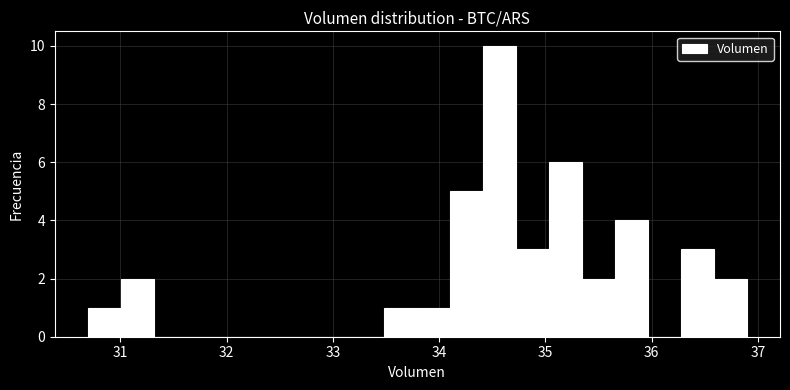

Around what value on the x-axis is the tallest bar? Give the approximate position of its centre, as read against the axis.

34.6